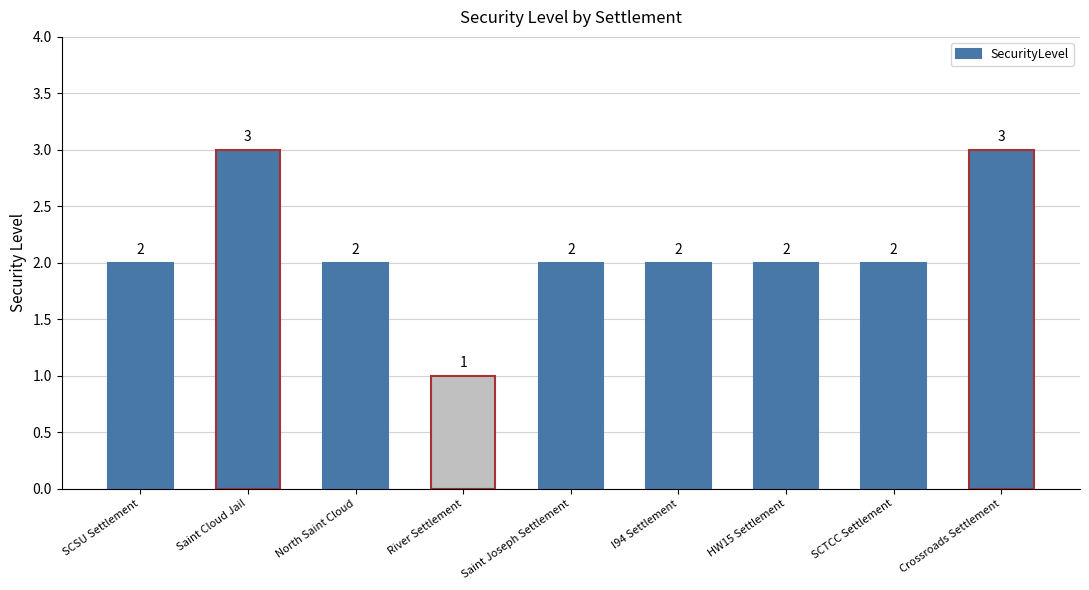

Which category has the lowest value across all series?

River Settlement